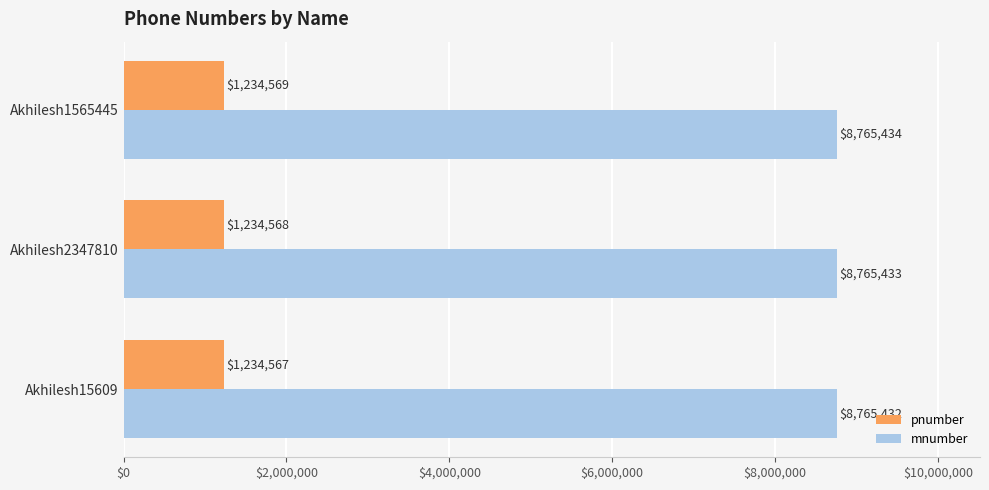

What is the sum of the pnumber values at Akhilesh15609 and Akhilesh2347810?

2469135